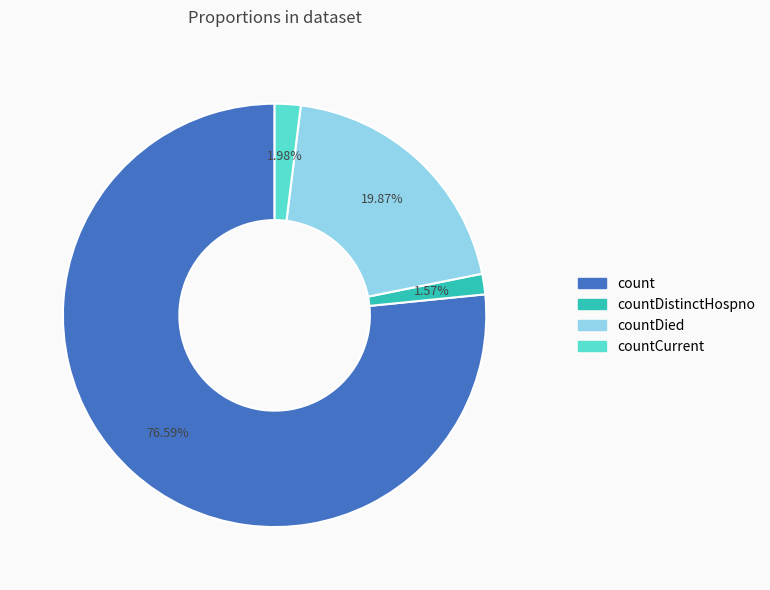

What percentage is the countDistinctHospno slice, to the nearest percent?

2%